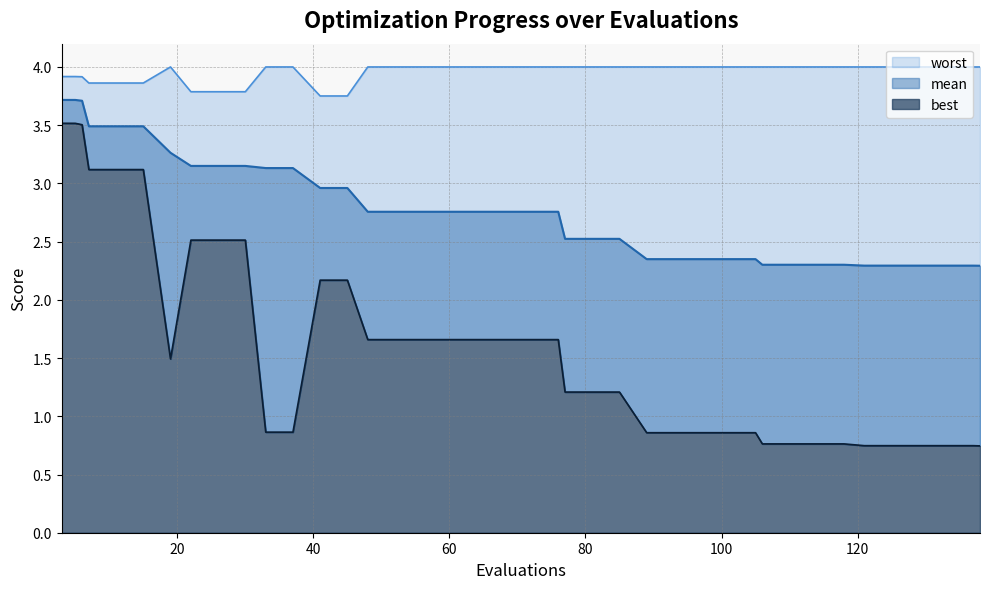

True or false: worst has more than 0 interior local peaks.

True